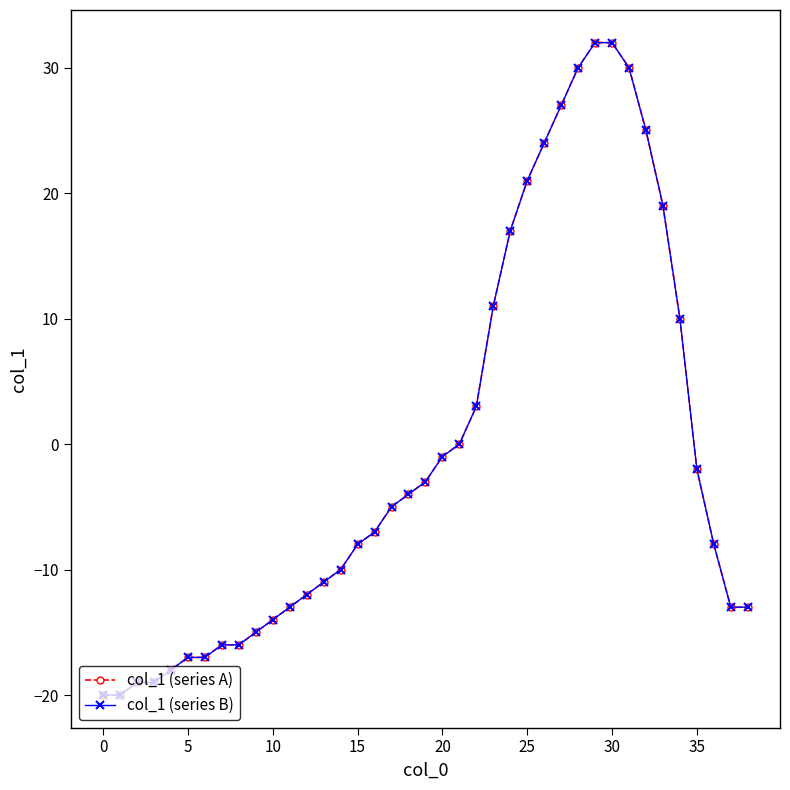

True or false: col_1 (series B) has more than 0 points higher than both neighbors.

False